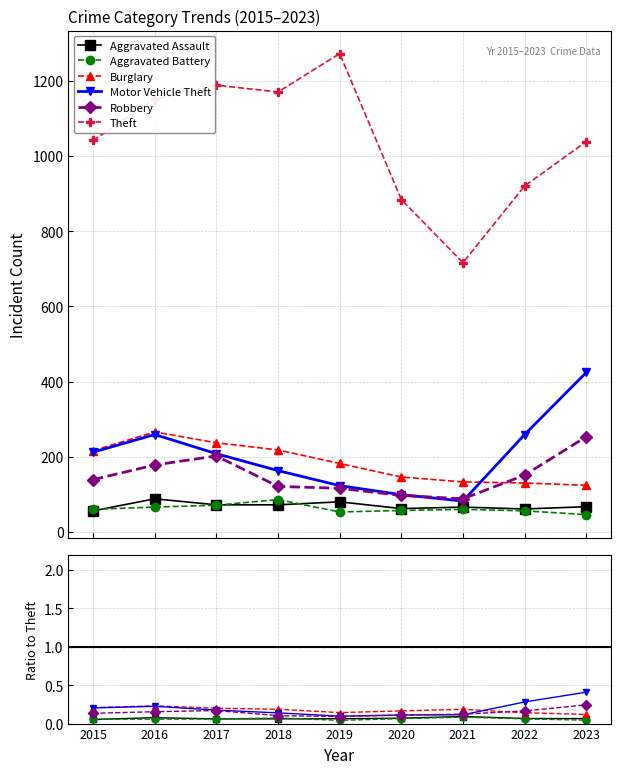

At which category does Robbery reach its first local valley?

2021